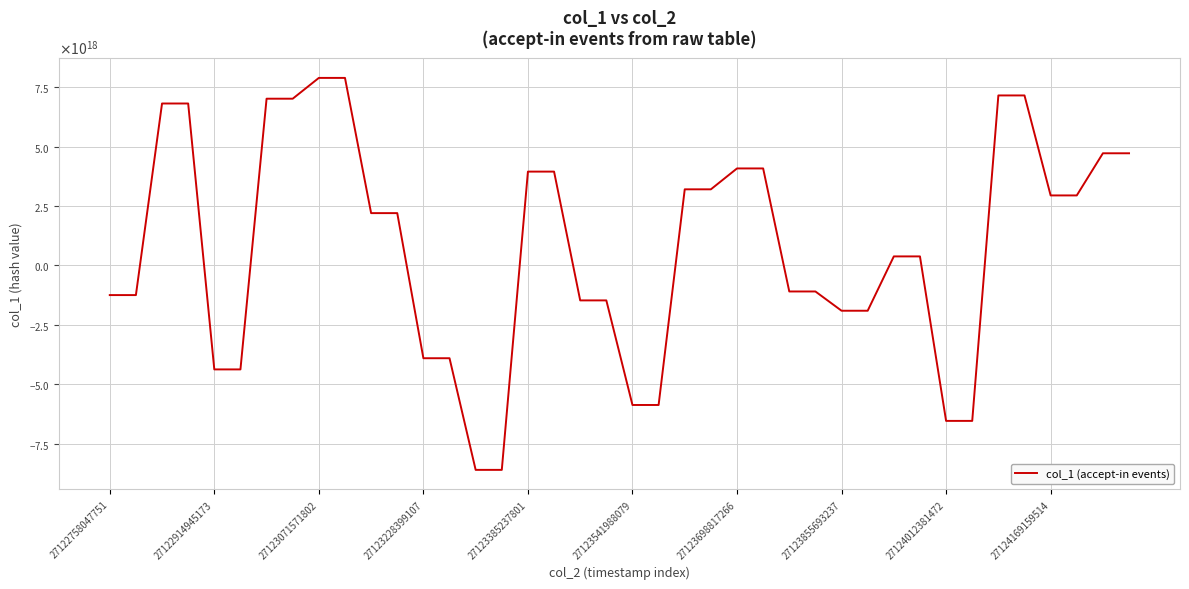

Does the chart have visible grid lines?

Yes